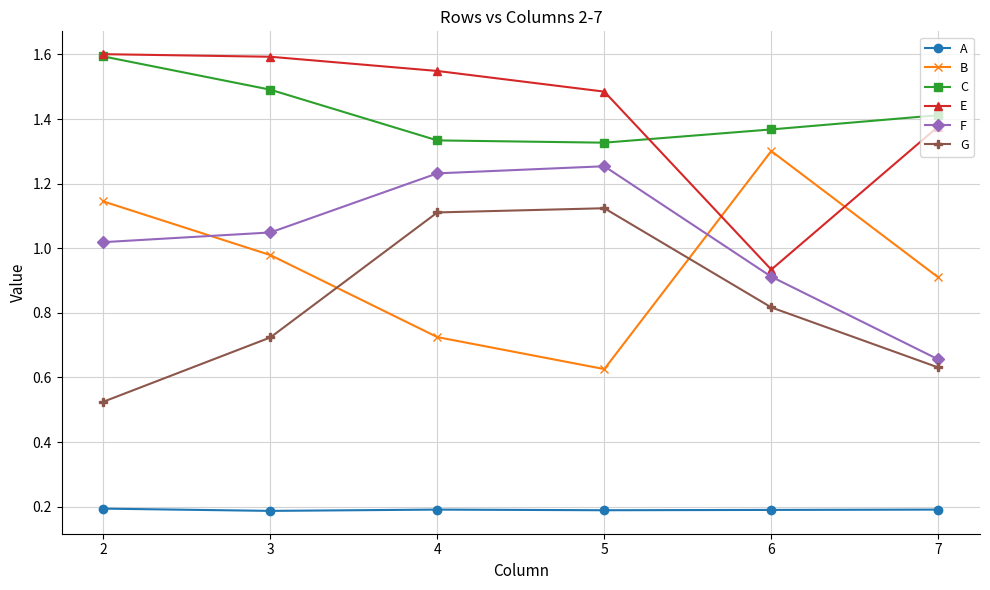

At which label is G closest to 0?

2